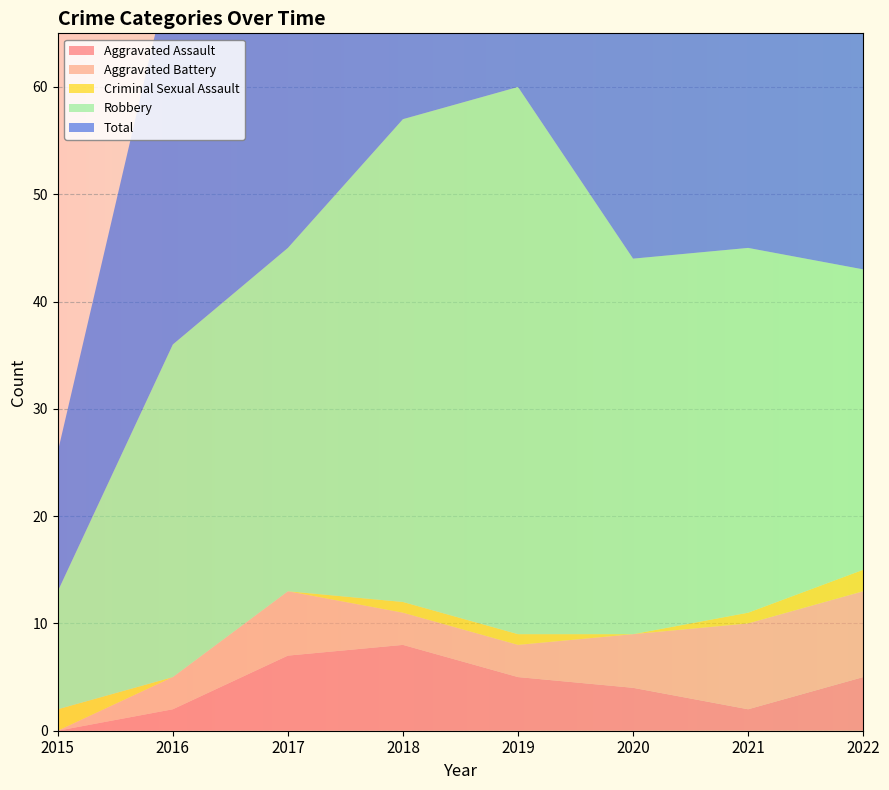

Reading left to right, list all the values displayed in this chart.

Aggravated Assault: 0	2	7	8	5	4	2	5
Aggravated Battery: 0	3	6	3	3	5	8	8
Criminal Sexual Assault: 2	0	0	1	1	0	1	2
Robbery: 11	31	32	45	51	35	34	28
Total: 13	36	45	57	60	44	45	44